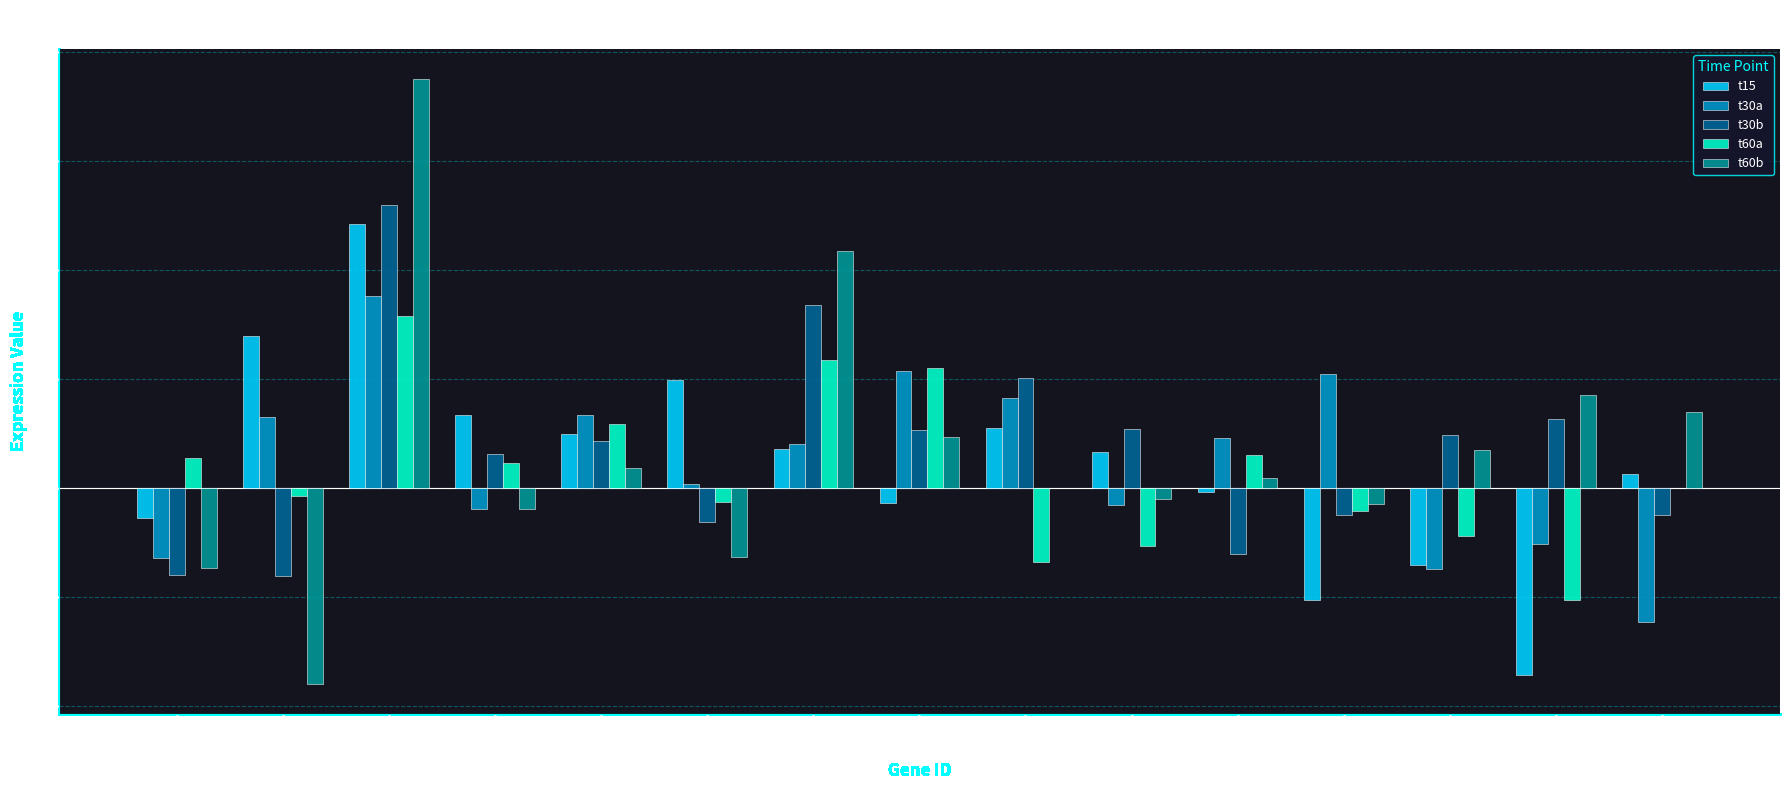

Is the value of t30b at MSN2 greater than the value of t60a at YOX1?

Yes